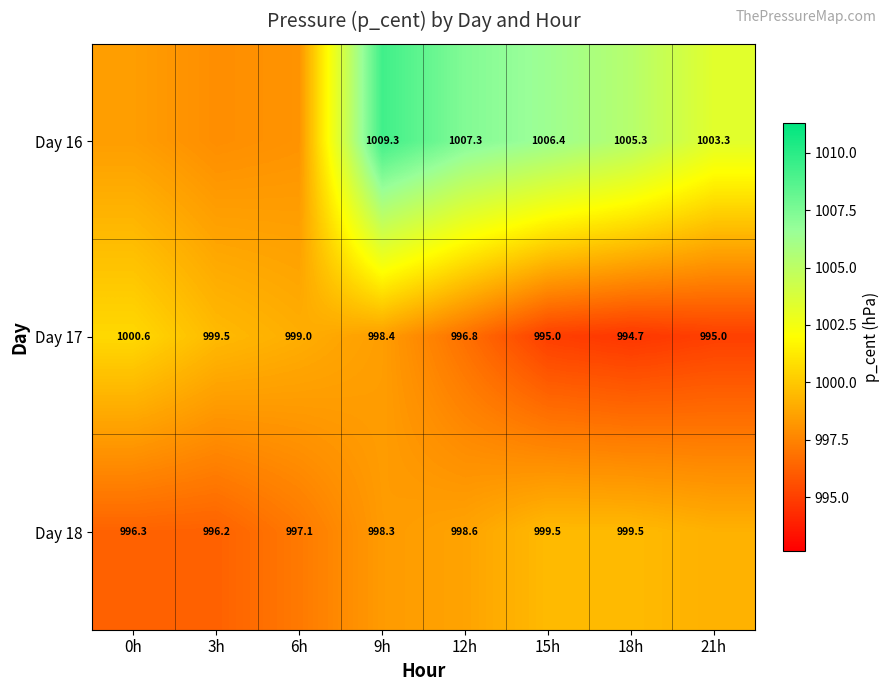

At which category does the chart reach its peak across all series?

9h